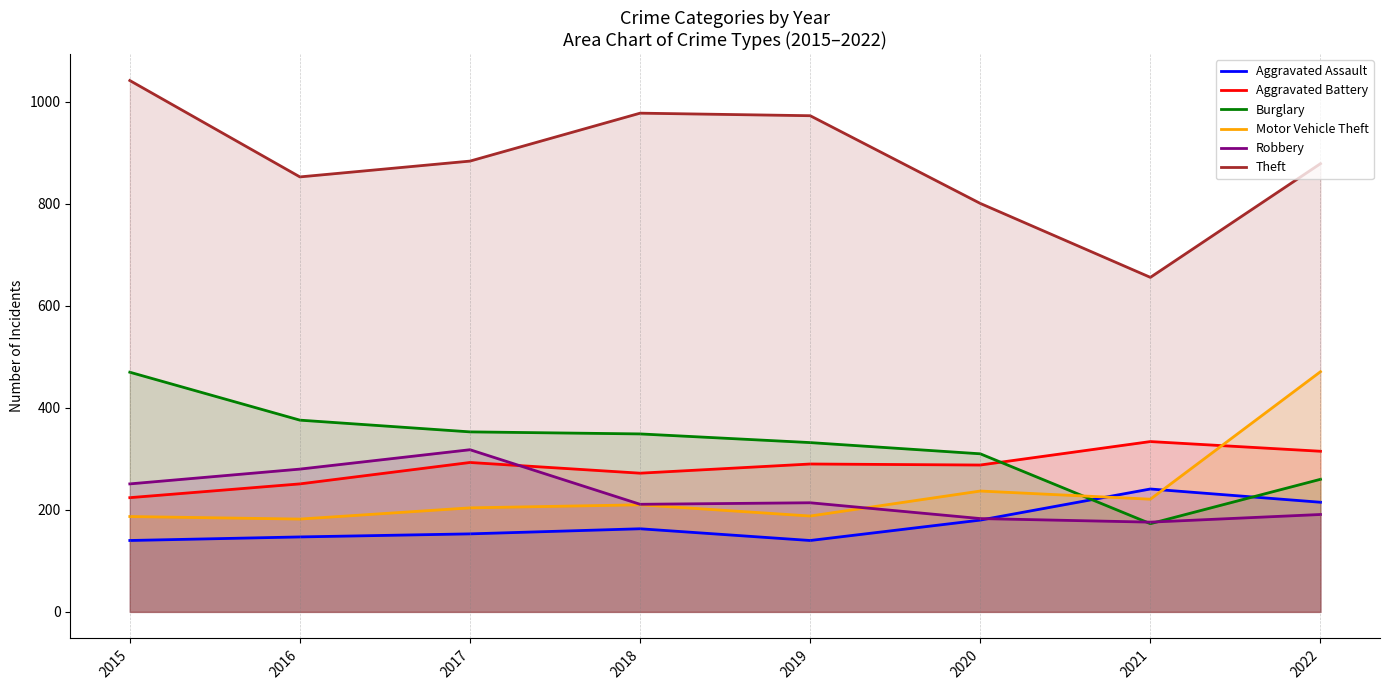

Is it true that Robbery equals 42 at 2020?

False